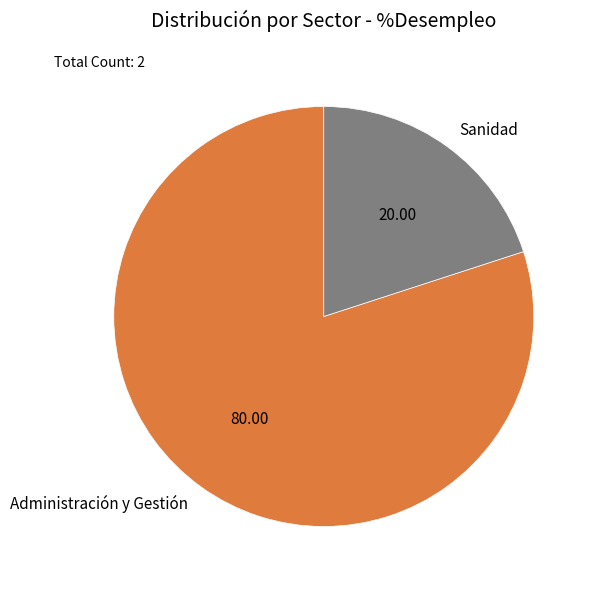

Do Sanidad and Administración y Gestión together represent more than half of the pie?

Yes